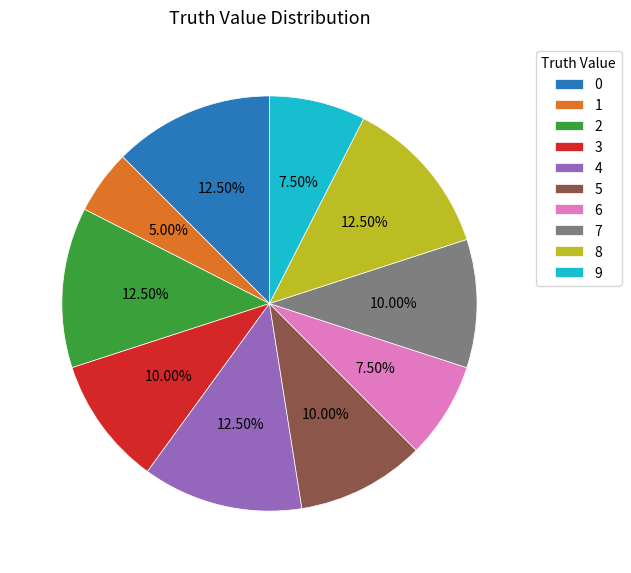

Is there any slice that represents more than half of the pie?

No